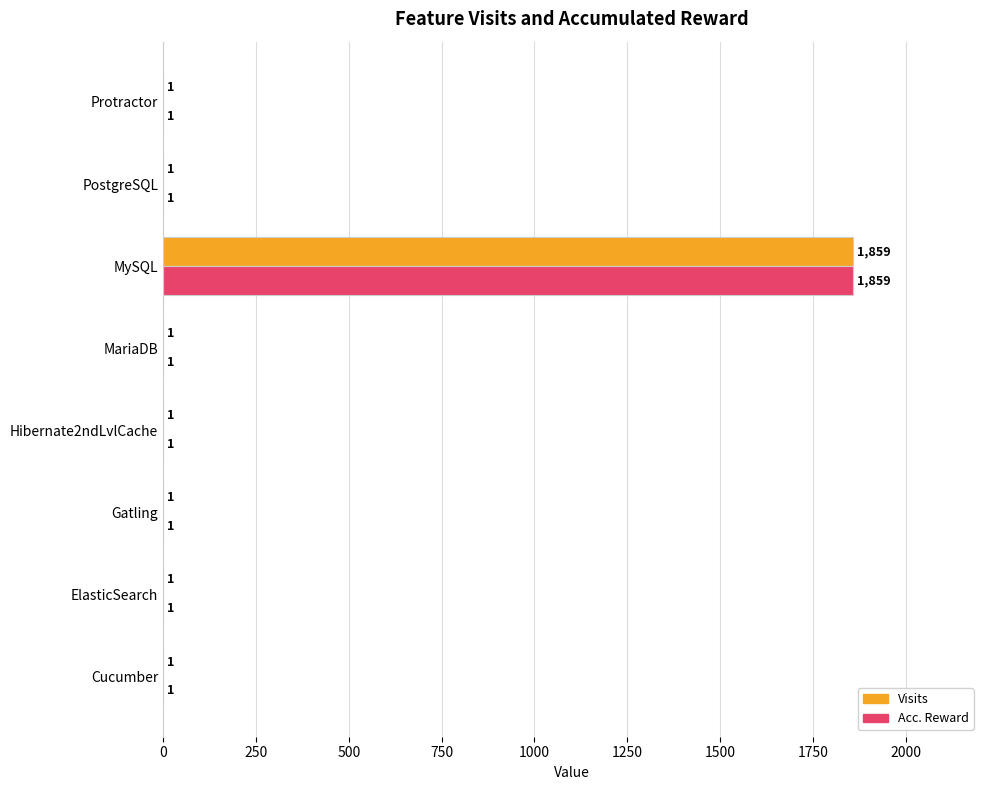

The value of Acc. Reward at MariaDB is 1. True or false?

True